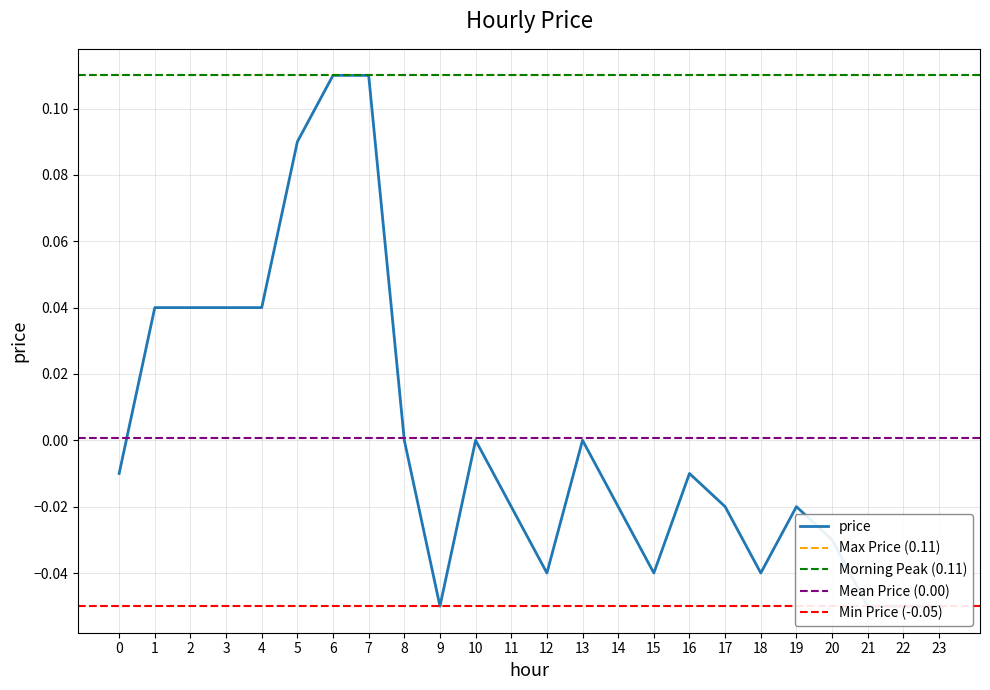

How many values exceed 0?

7